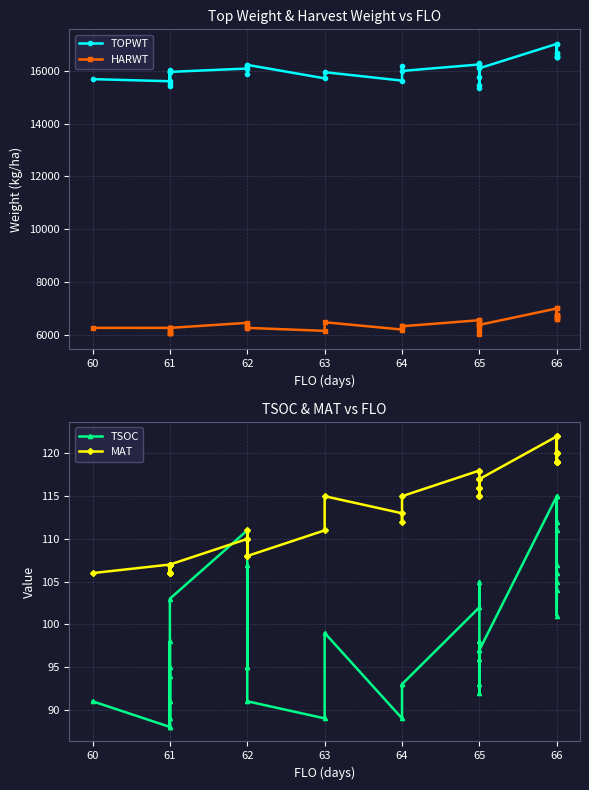

True or false: MAT and HARWT cross at least once.

False